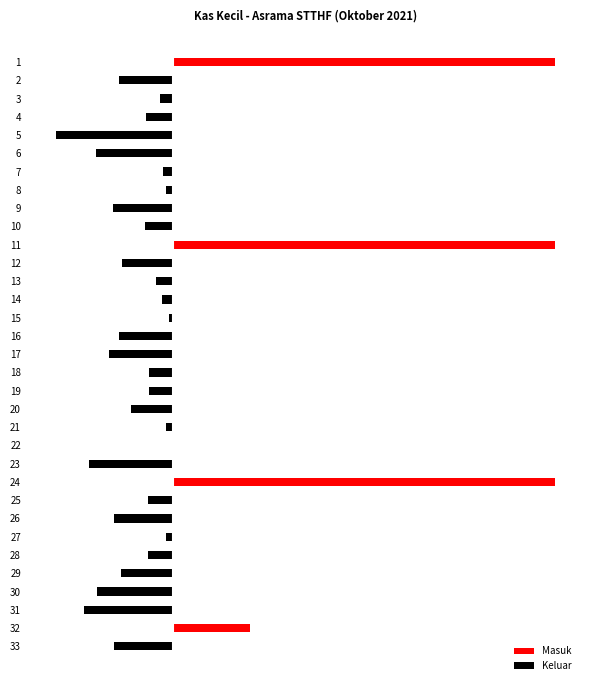

How many values in the Keluar series are below -33000?

16